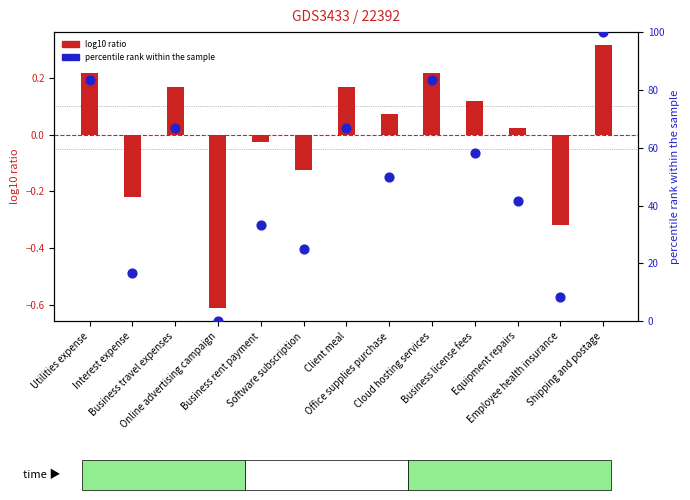

Which series reaches the minimum Y coordinate?

log10 ratio